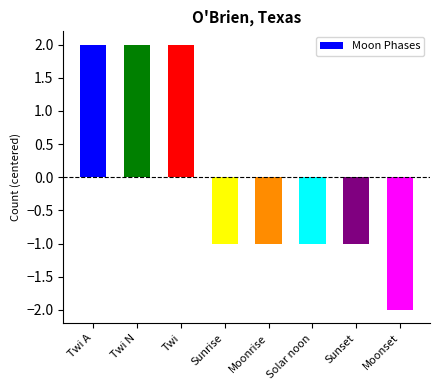

Is it true that the value at Twi is 1?

False